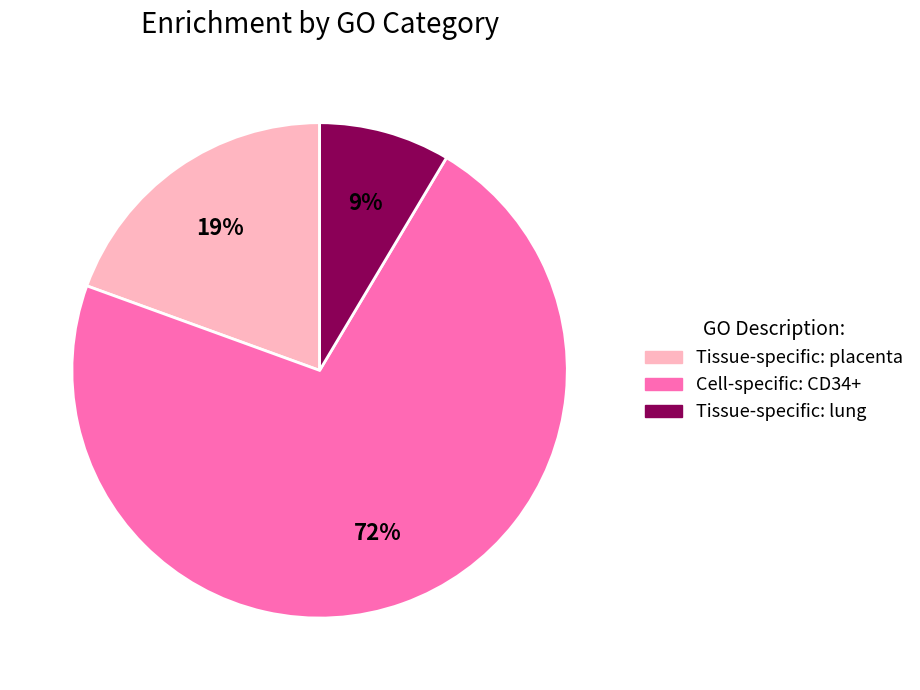

Does any single category account for the majority?

Yes